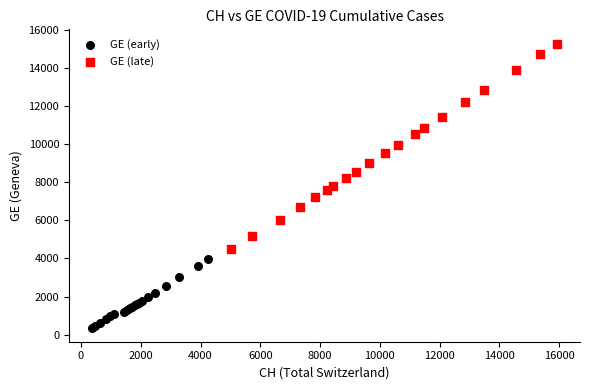

Which series reaches the maximum Y coordinate?

GE (late)